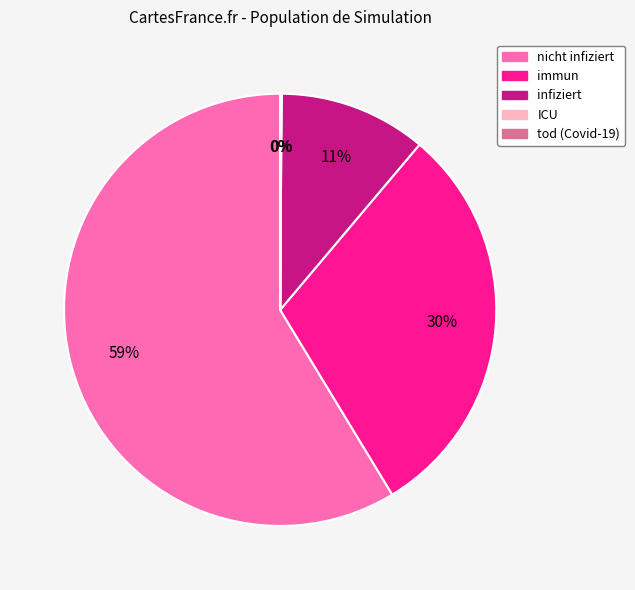

Is it true that immun is 30% of the pie?

True